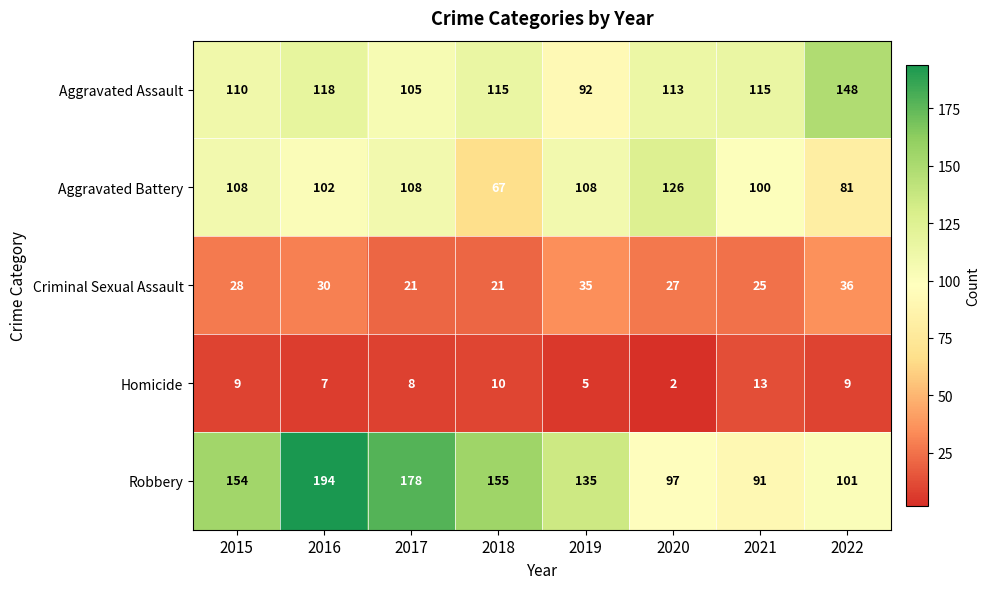

What is the difference between the second highest and second lowest values in the Robbery series?

81